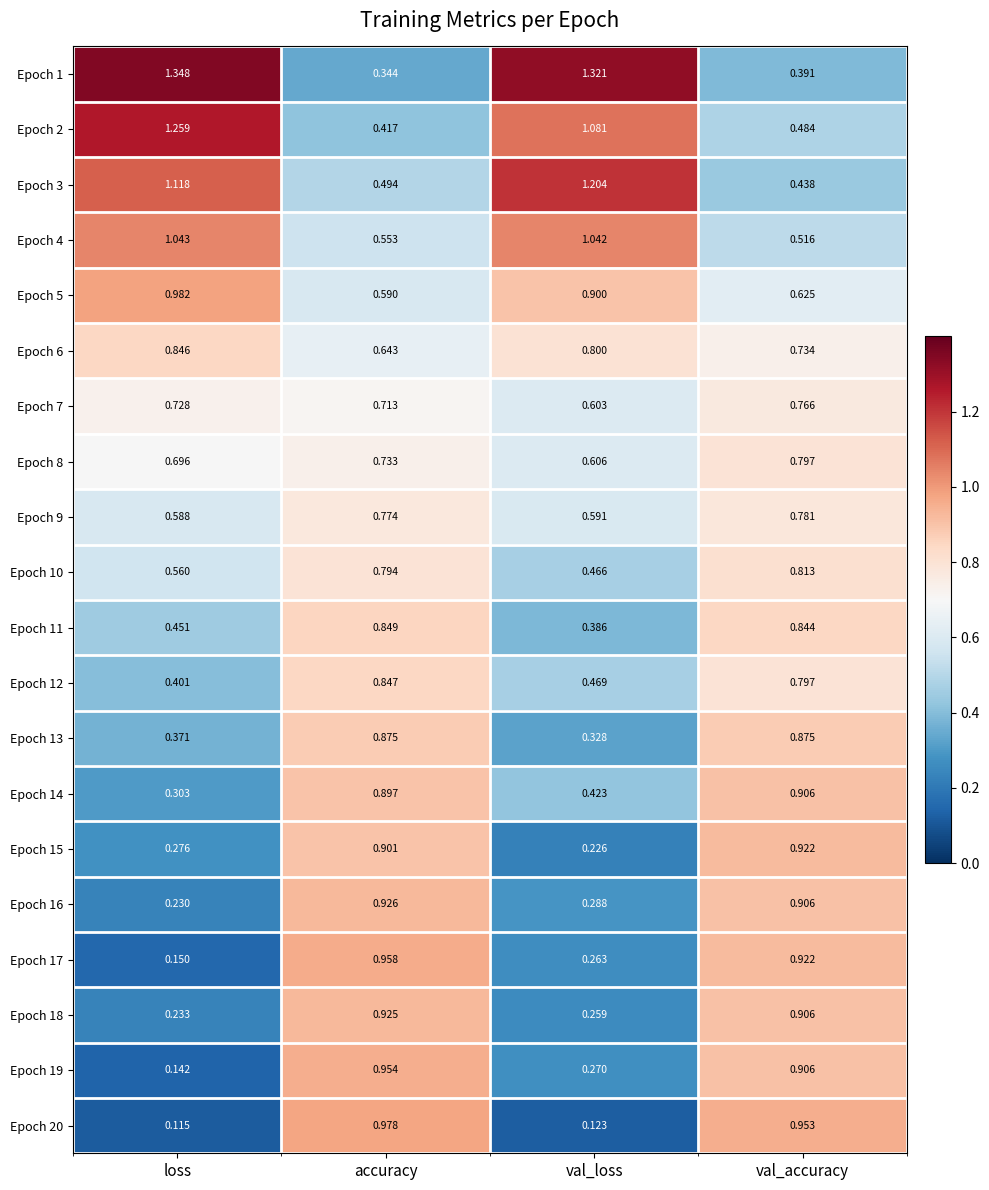

At which label is Epoch 8 closest to 0?

val_loss